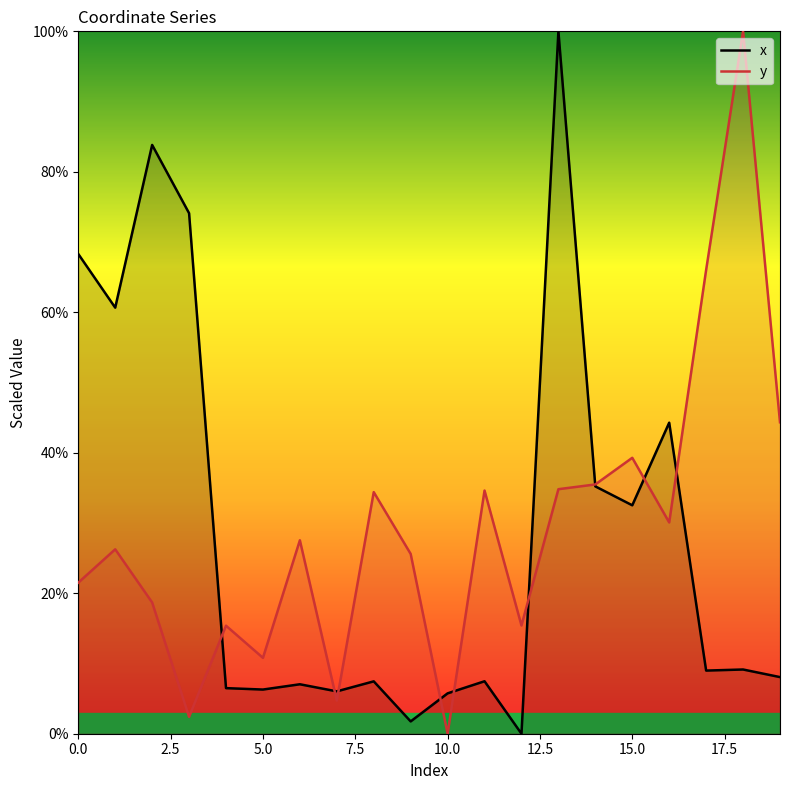

Which series has the largest range (max minus min)?

x